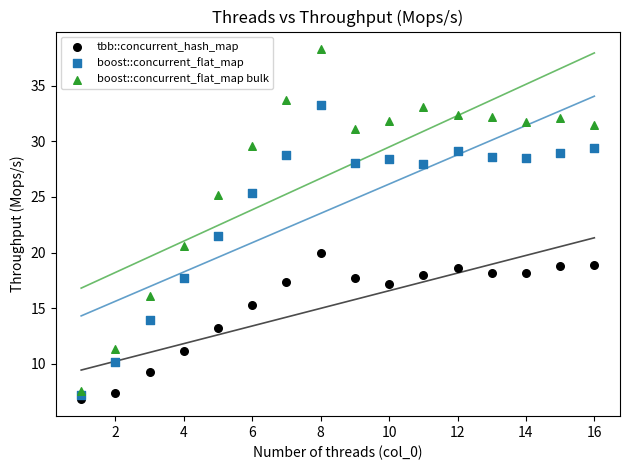

Which series has the widest spread of Y values?

boost::concurrent_flat_map bulk